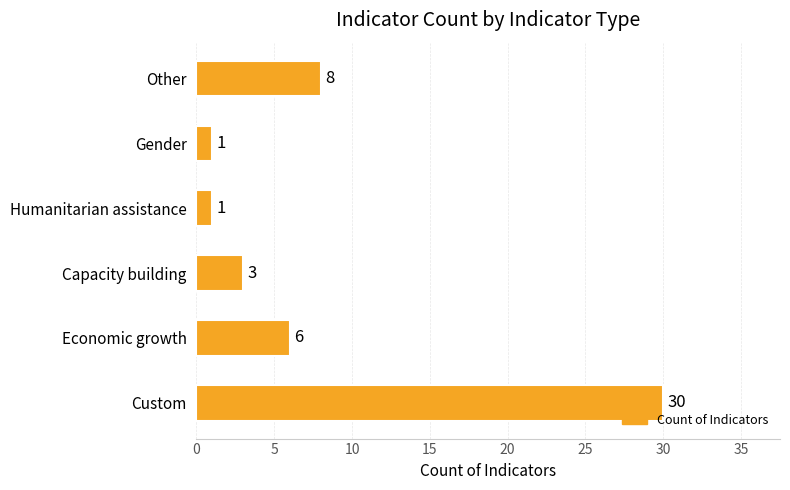

Does the chart contain stacked bars?

No